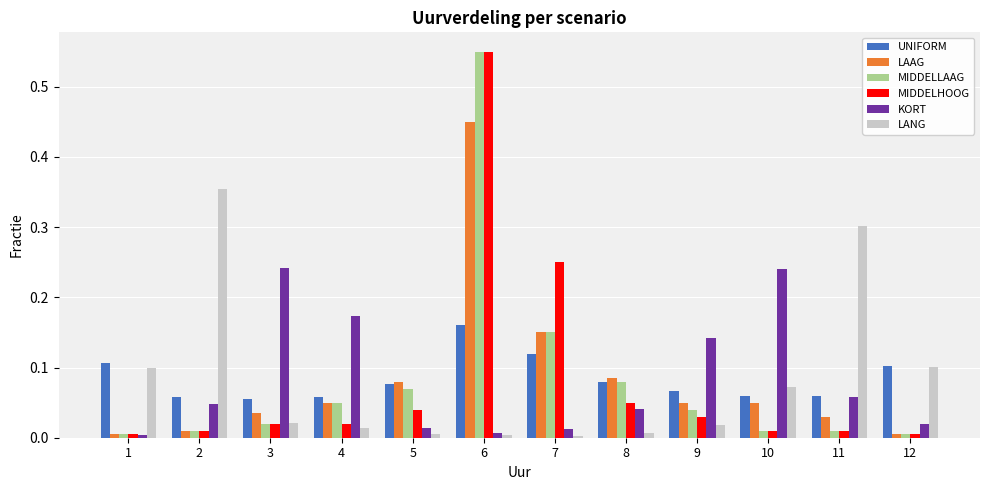

The UNIFORM series shows 0.1 at 4. True or false?

True